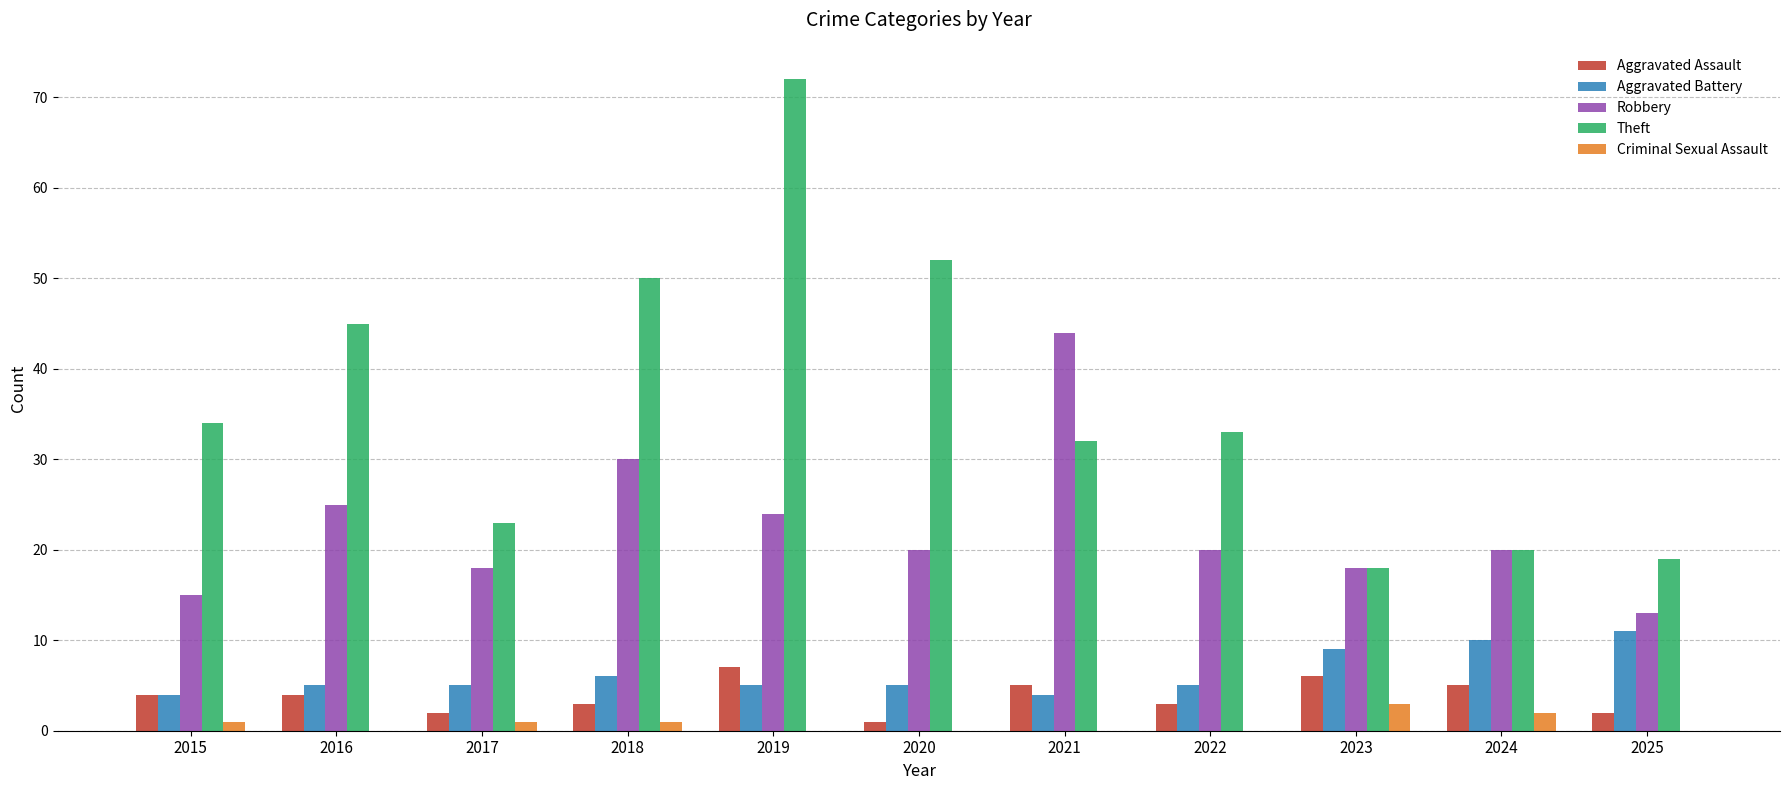

Is it true that Robbery equals 13 at 2016?

False